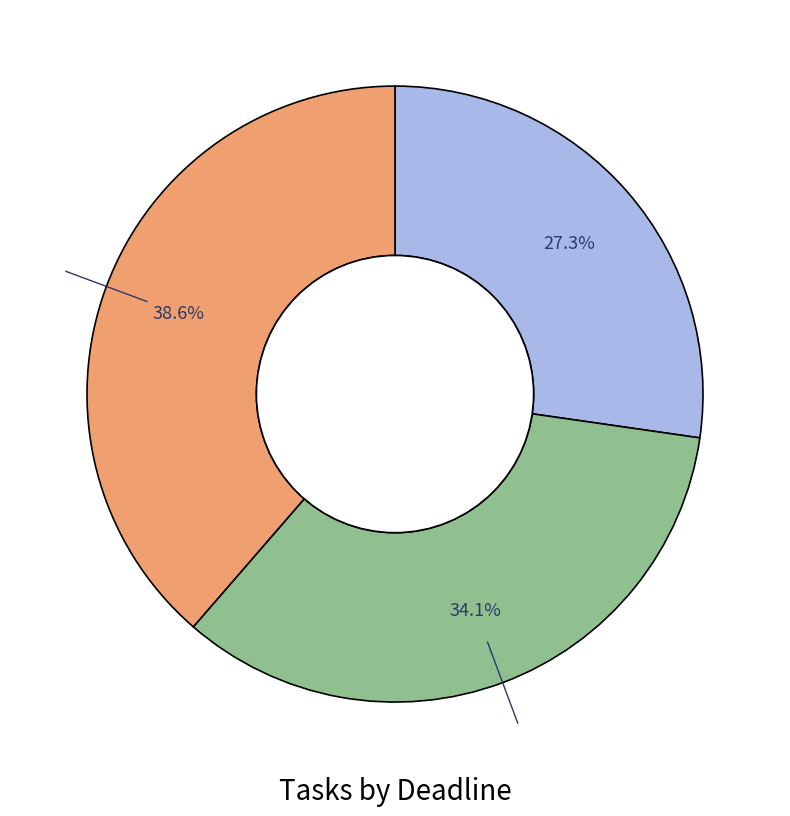

Is there a majority slice in this chart?

No